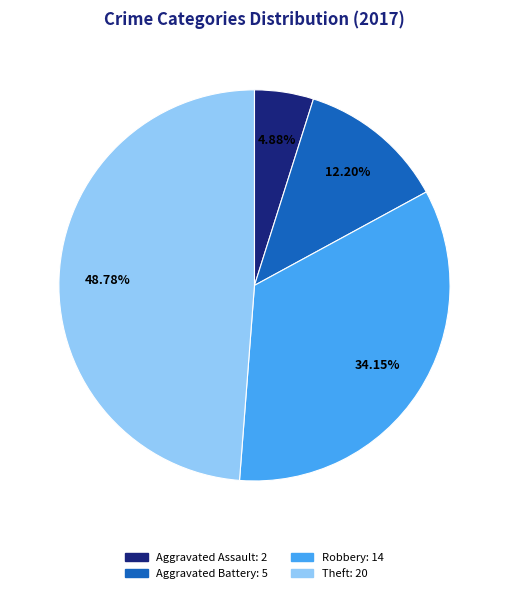

Is there any slice that represents more than half of the pie?

No